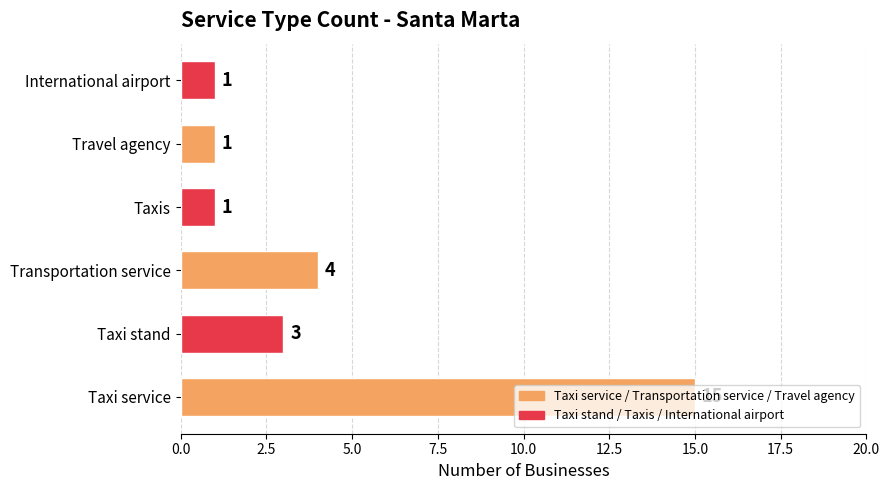

True or false: the data shows 3 at Taxi stand.

True